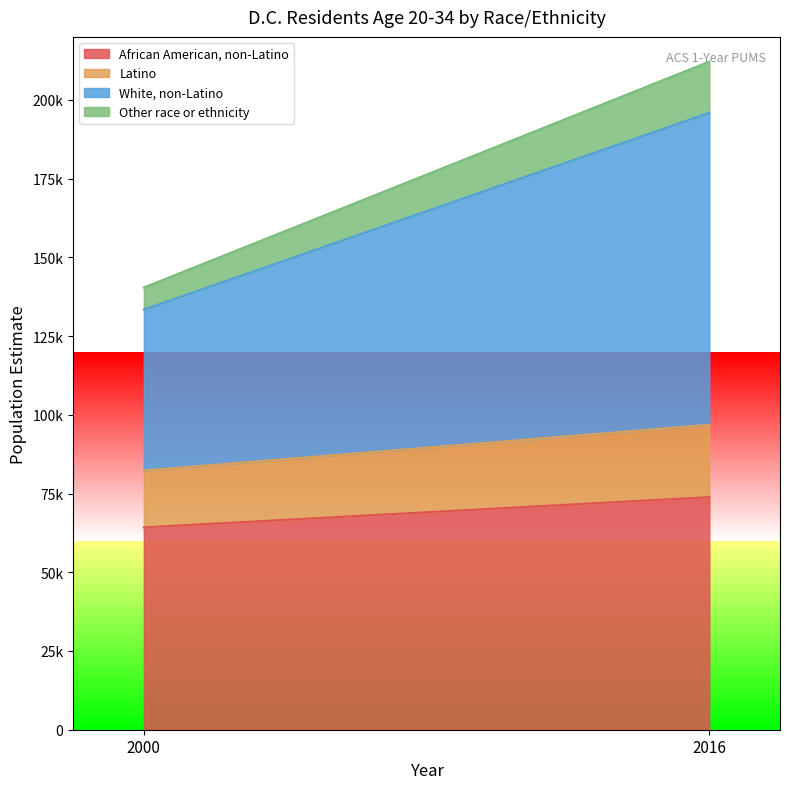

The value of White, non-Latino at 2000 is 51128. True or false?

True